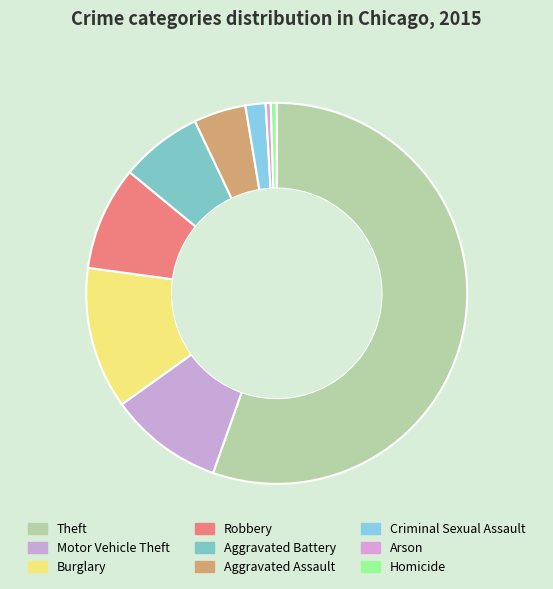

What is the change in value from Theft to Robbery?

-34856